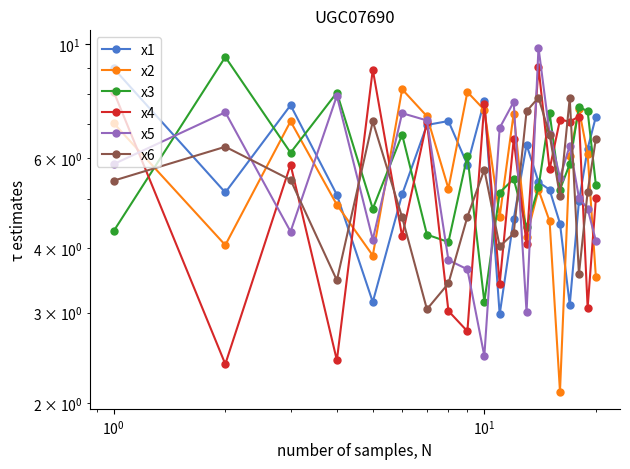

The value of x5 at 19 is 2.4. True or false?

False